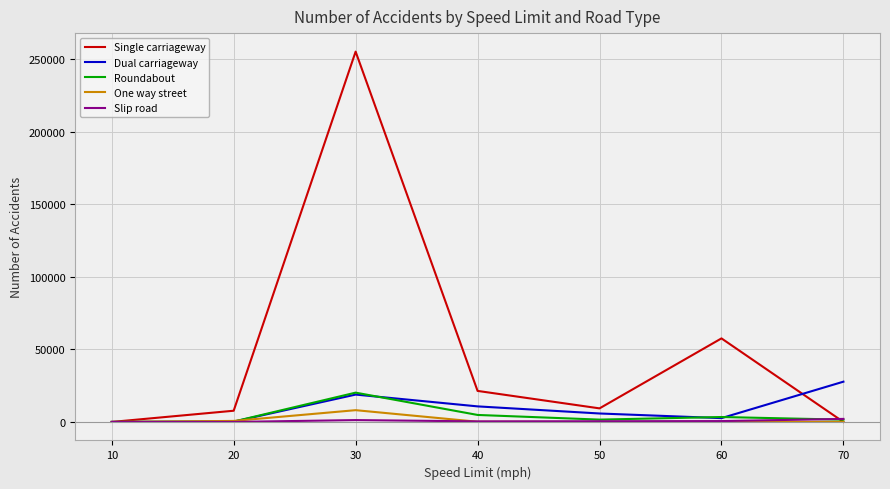

What is the maximum value for Dual carriageway?

27749